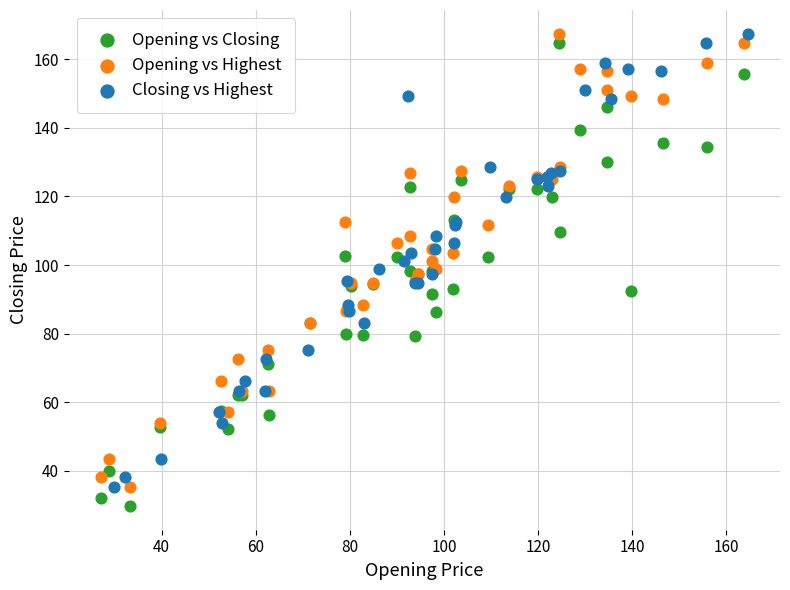

Which series has the widest spread of Y values?

Opening vs Closing